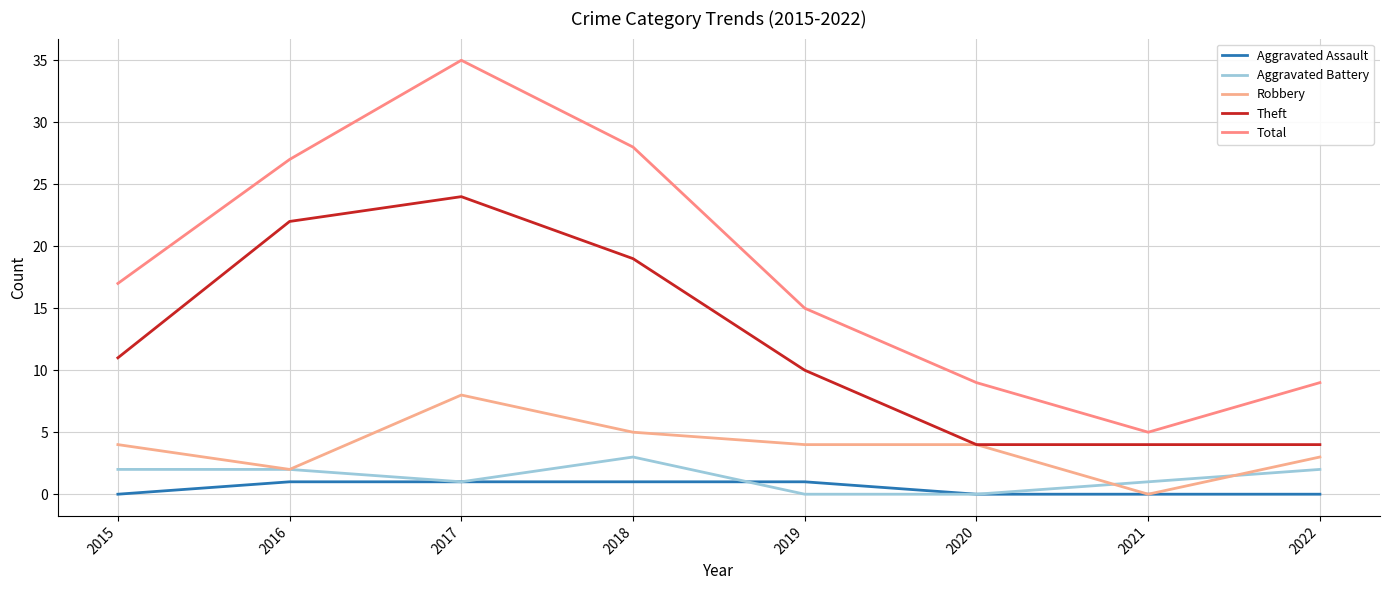

Does the chart display data point markers on the line(s)?

No